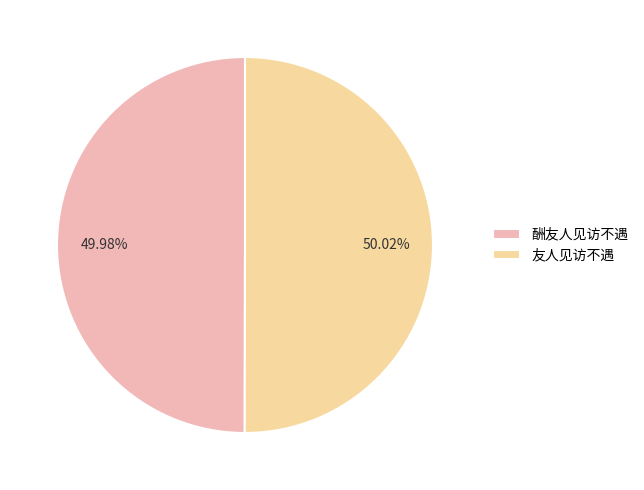

Count the number of slices in the pie.

2